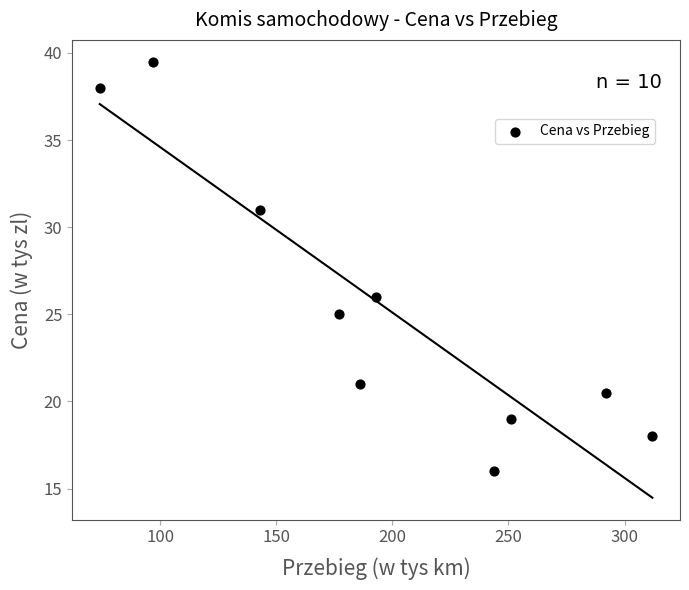

What is the average Y value?

25.4